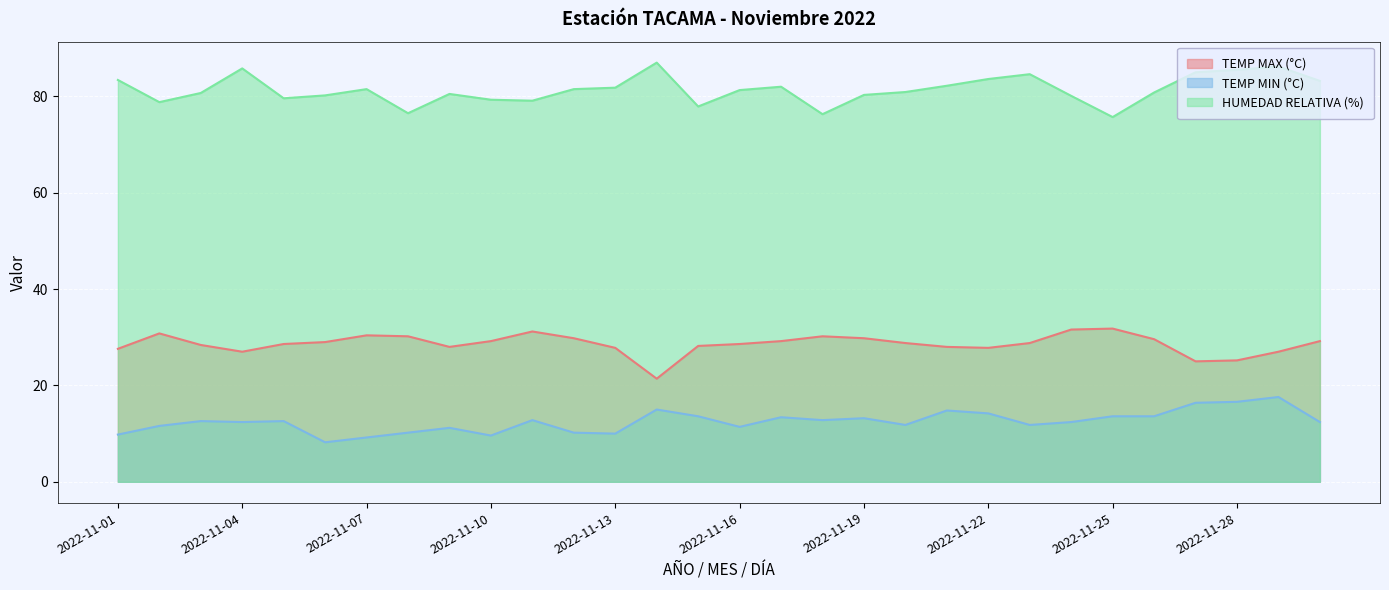

How many lines are shown in the chart?

3